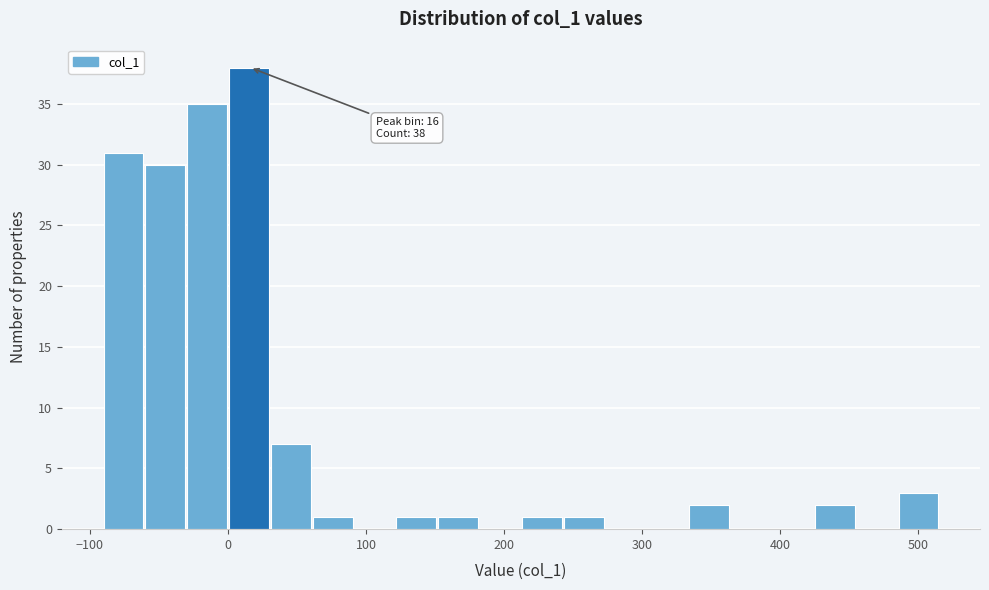

Around what value on the x-axis is the tallest bar? Give the approximate position of its centre, as read against the axis.

20